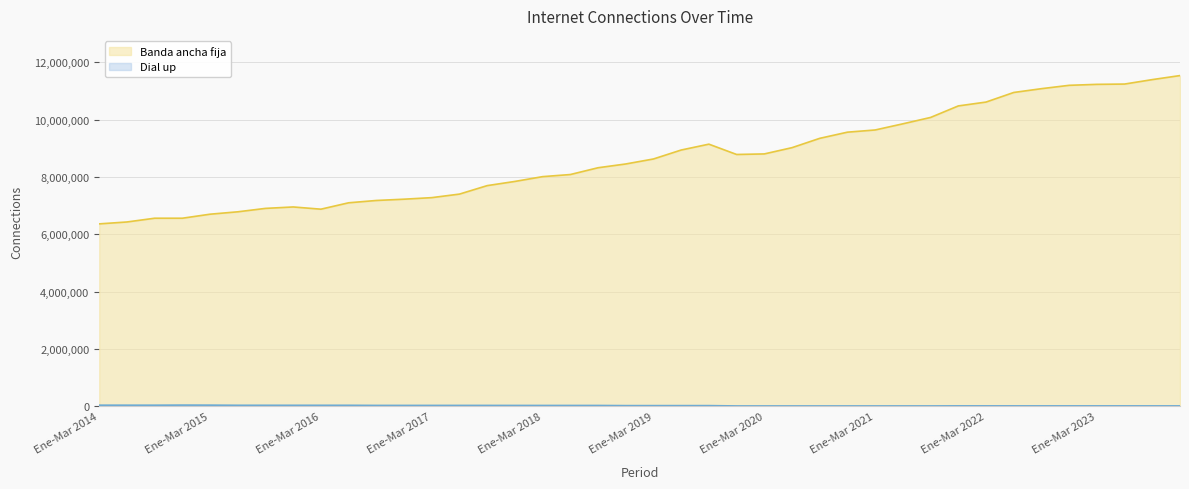

Reading left to right, extract all data points from this chart.

Banda ancha fija: 6362108	6428329	6559264	6559172	6699714	6783279	6902267	6952289	6874704	7097604	7178340	7223128	7277314	7401134	7696594	7842778	8009981	8083533	8320223	8451841	8626323	8938427	9142891	8783053	8802435	9021040	9346183	9561546	9637956	9852702	10075184	10476933	10611390	10946248	11078691	11195668	11229459	11239781	11395115	11535868
Dial up: 36290	36139	36007	39324	38018	32909	32801	32542	32652	32475	28610	28545	28540	28530	28349	27444	27072	26911	26812	21814	21812	21754	21793	10128	9991	10016	10016	10016	10016	10382	10357	12861	12619	12436	12437	12446	12436	12116	11793	11793